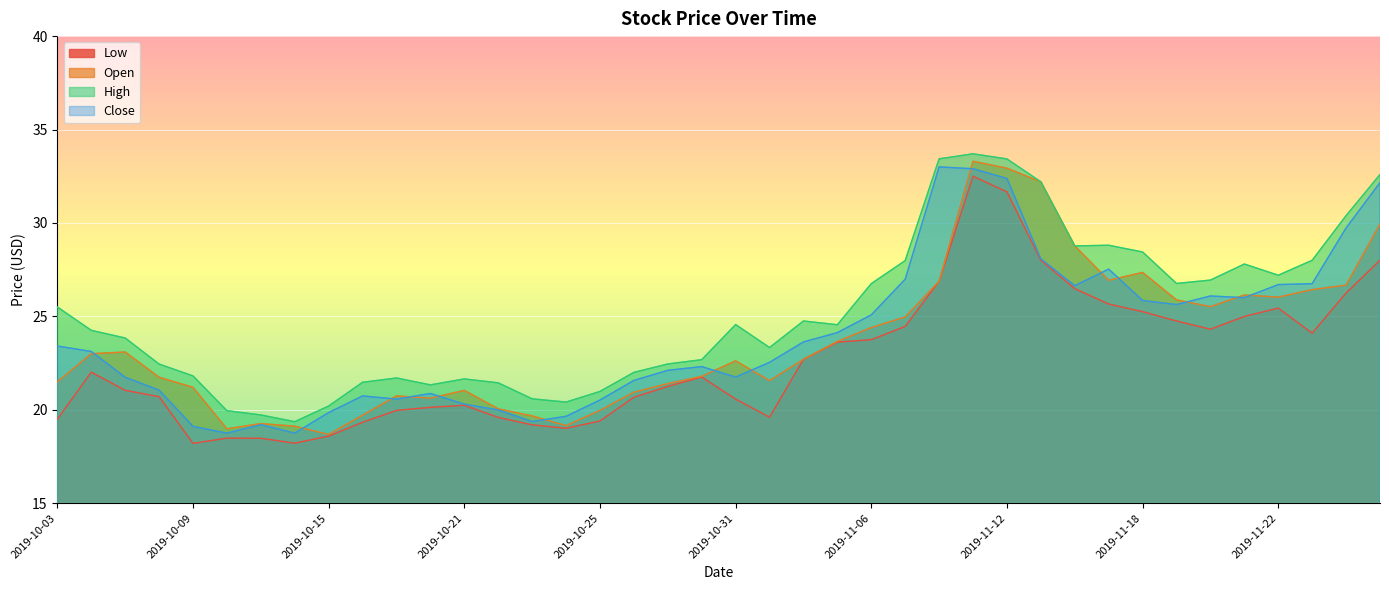

At which category does Low reach its first local valley?

2019-10-09